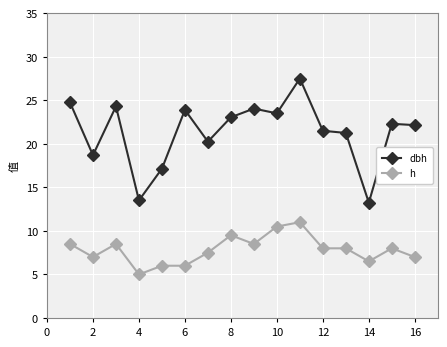

List the series in order of their overall mean, highest first.

dbh, h